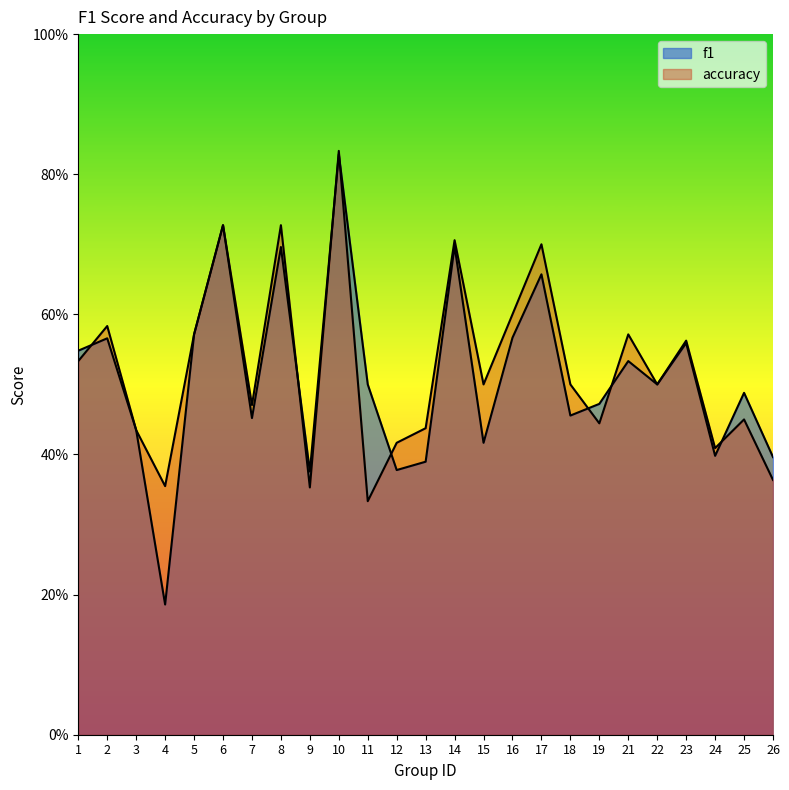

How many interior local peaks does the accuracy series have?

9